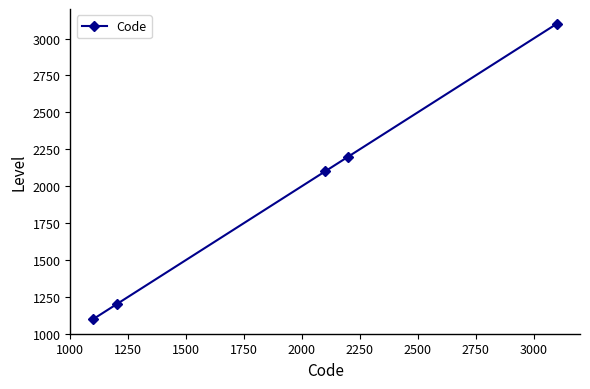

True or false: there are more than 2 points higher than both neighbors.

False